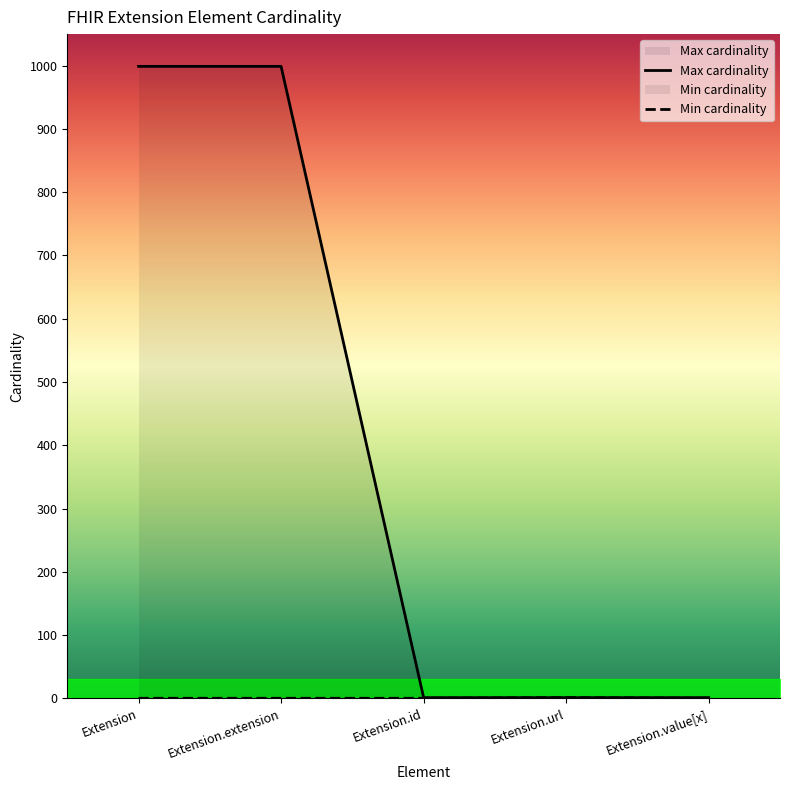

What is the total value across all series at Extension.url?

2